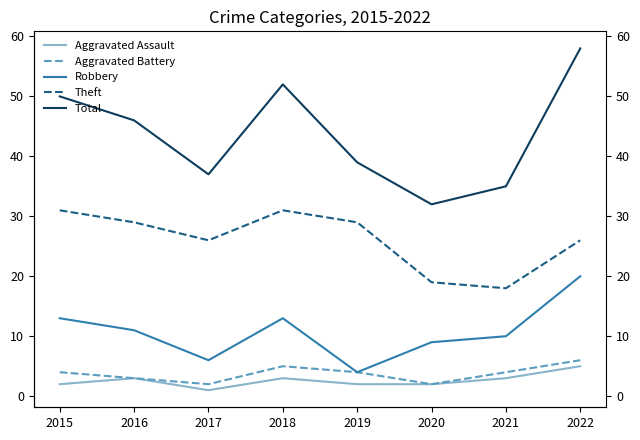

At which category is the sum across all series the highest?

2022